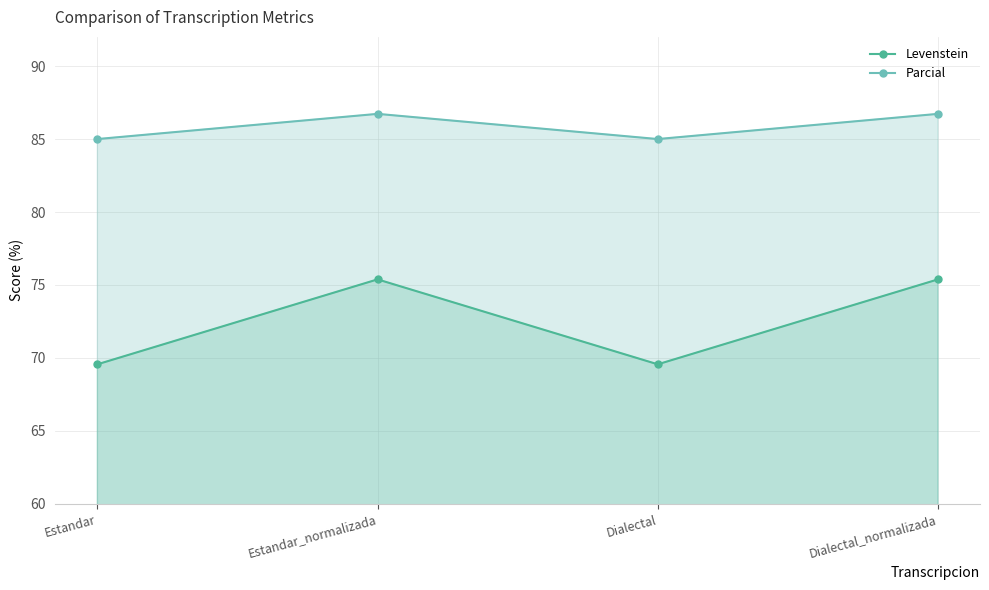

What is the sum of the Levenstein values at Dialectal_normalizada and Estandar?

144.9